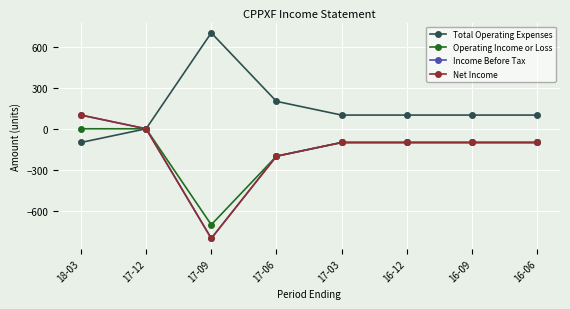

True or false: Operating Income or Loss and Income Before Tax cross at least once.

False